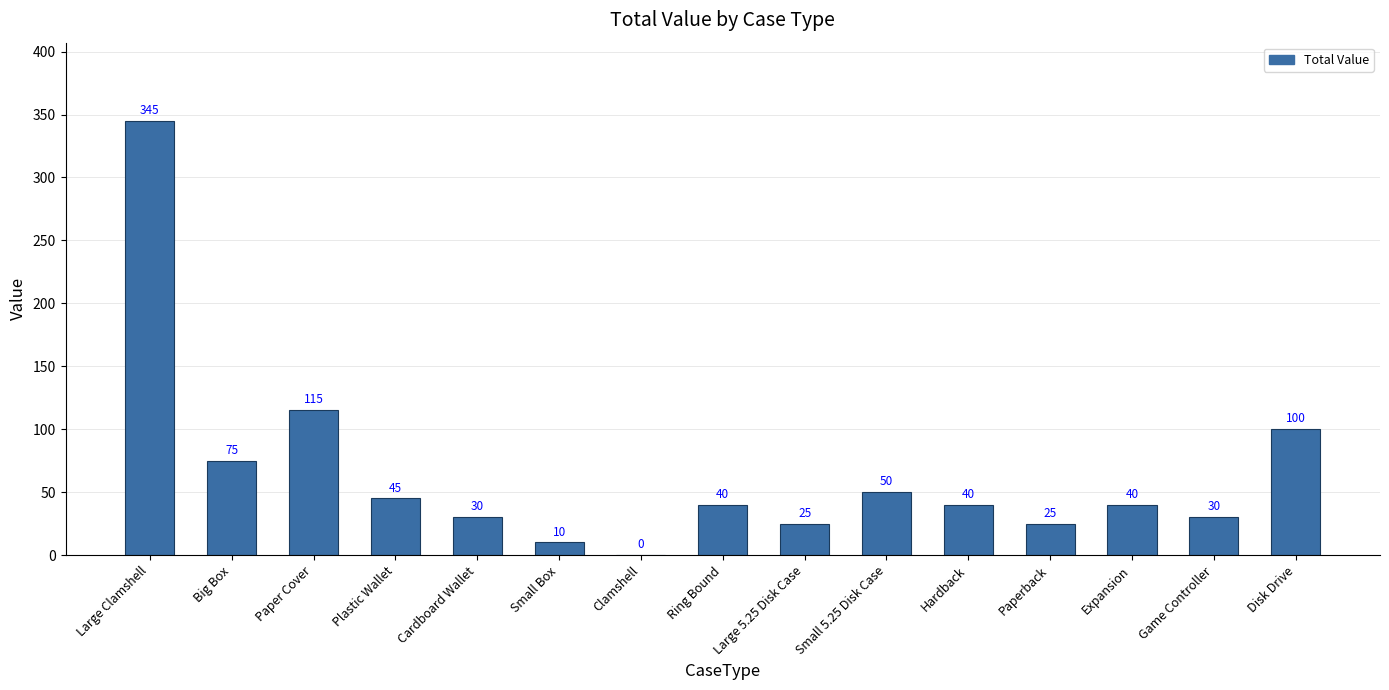

What is the greatest value displayed?

345